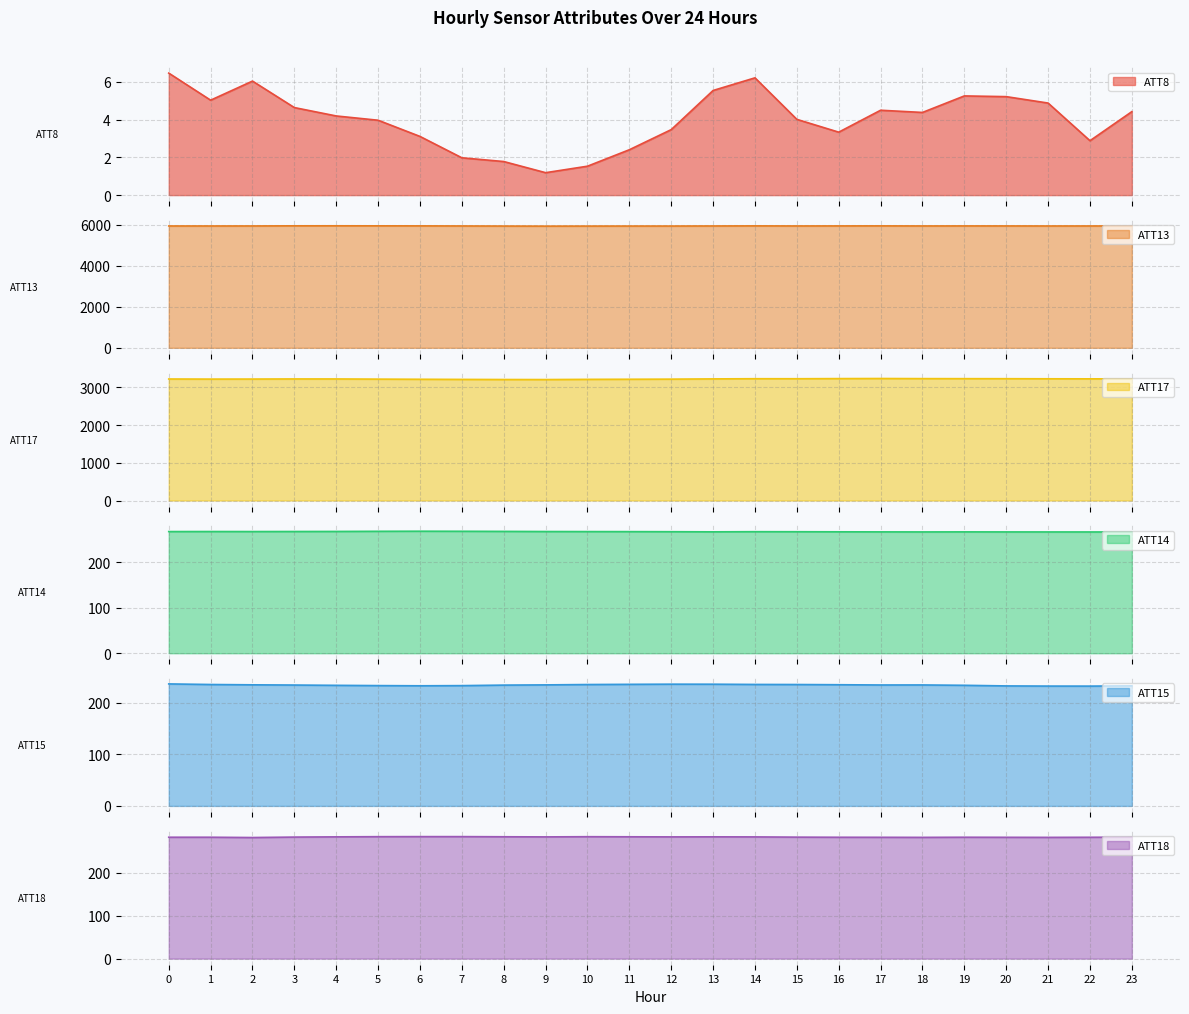

What is the spread (max minus min) of values at 23?

5931.9